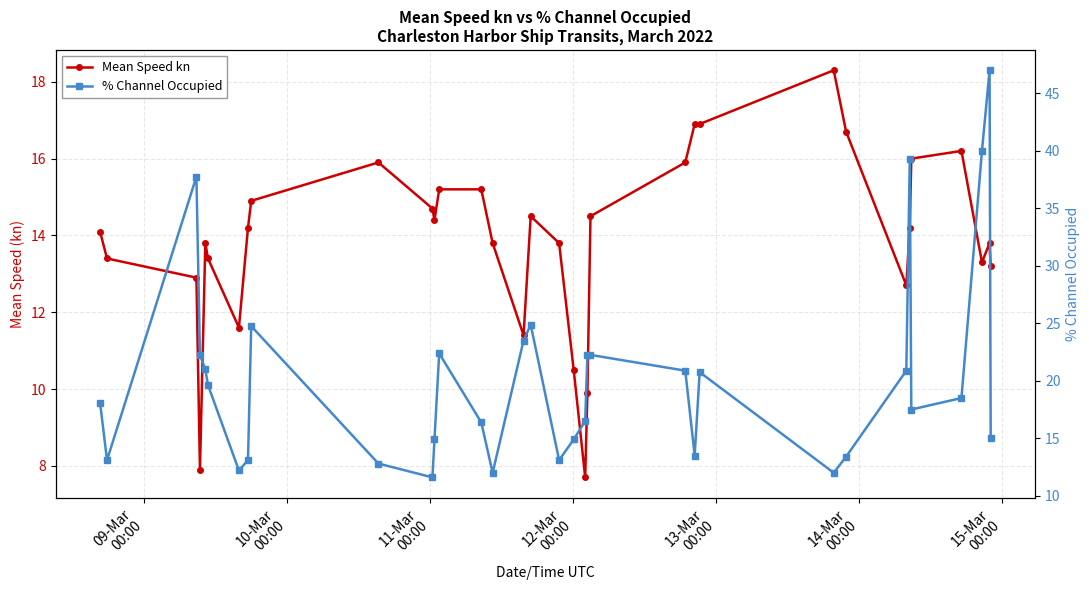

What is the difference between the maximum and minimum values in the Mean Speed kn series?

10.6